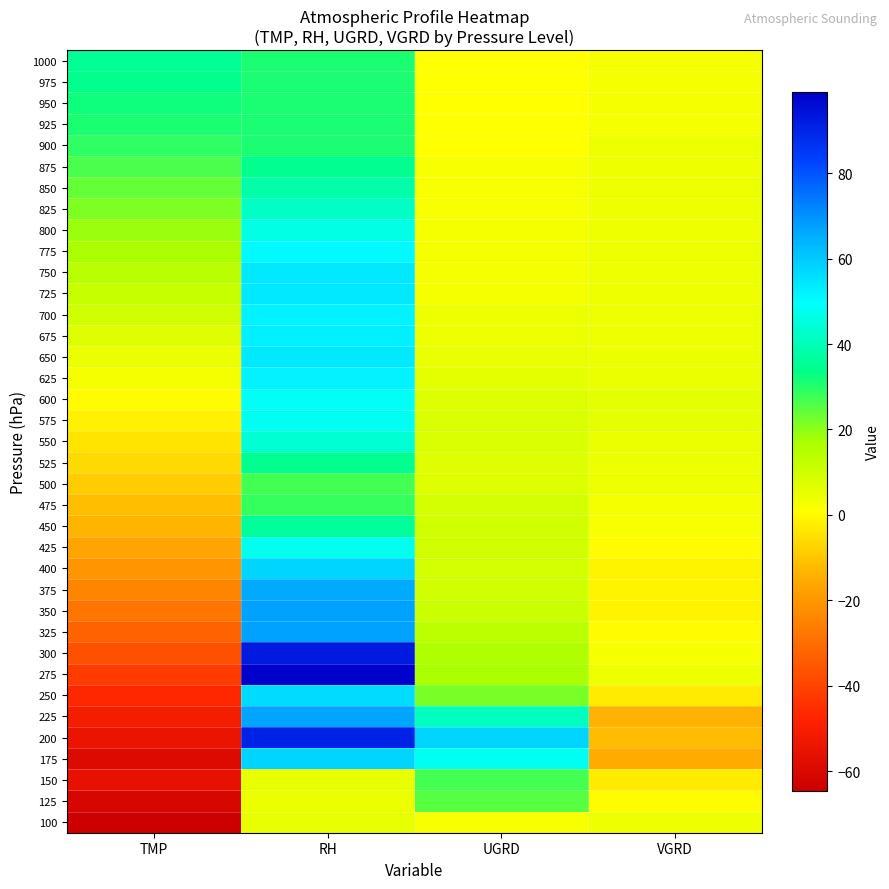

Rank the series by their maximum value, from highest to lowest.

275, 300, 200, 350, 325, 225, 375, 175, 400, 250, 725, 750, 650, 675, 700, 625, 775, 600, 575, 425, 800, 550, 825, 850, 450, 1000, 525, 875, 975, 950, 900, 925, 475, 500, 150, 125, 100